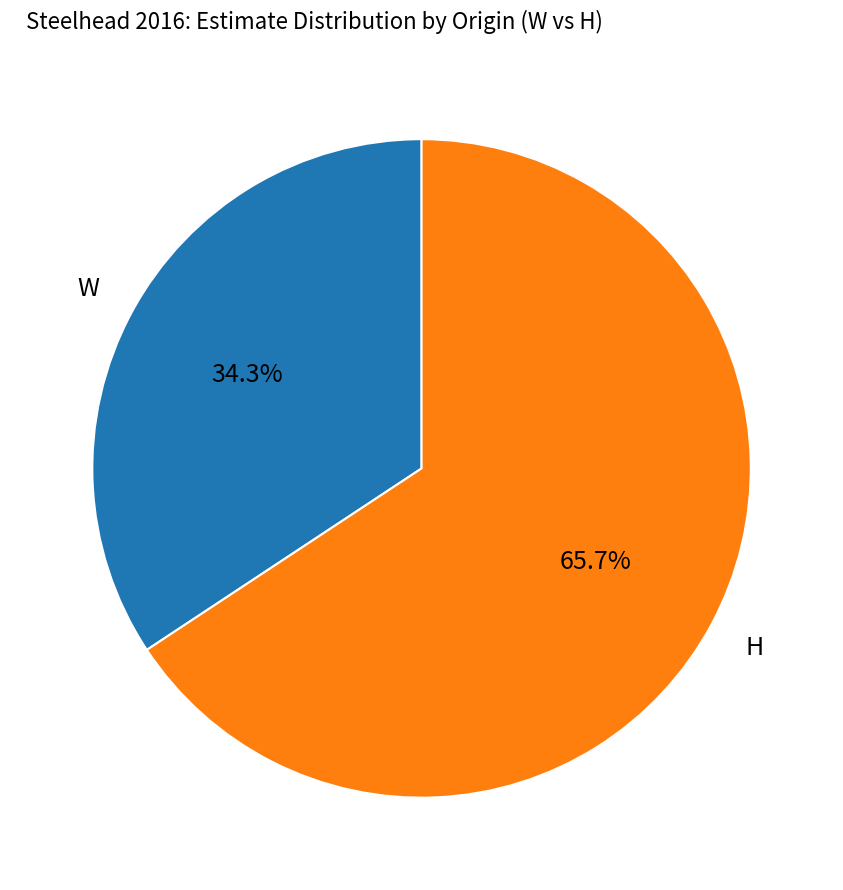

Is there a majority slice in this chart?

Yes